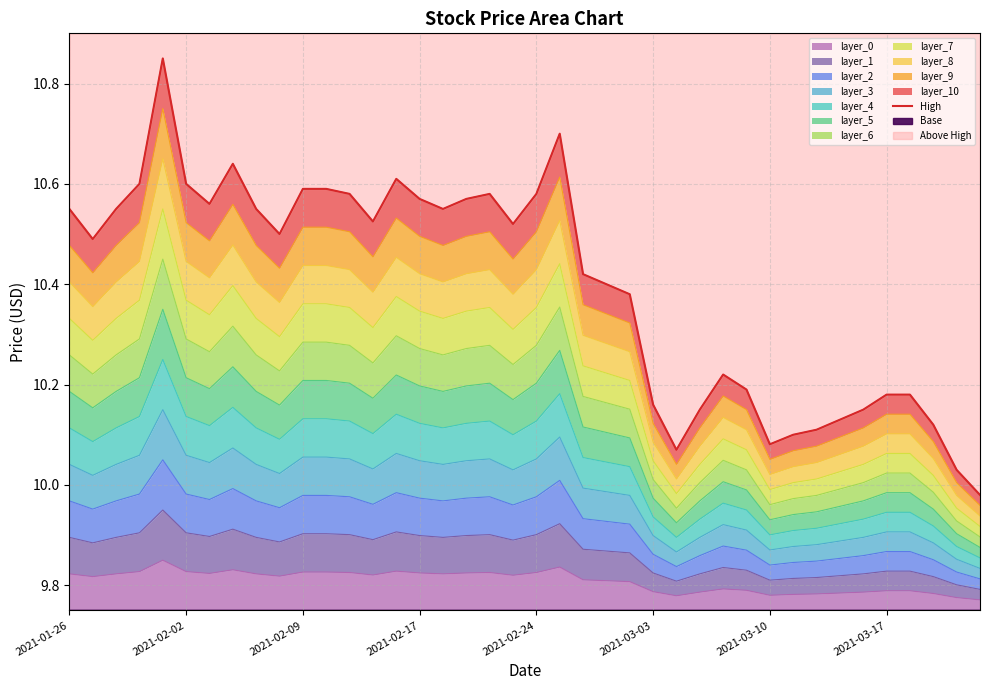

Approximately how many times larger is the value at 2021-02-17 compared to 29?

1.0